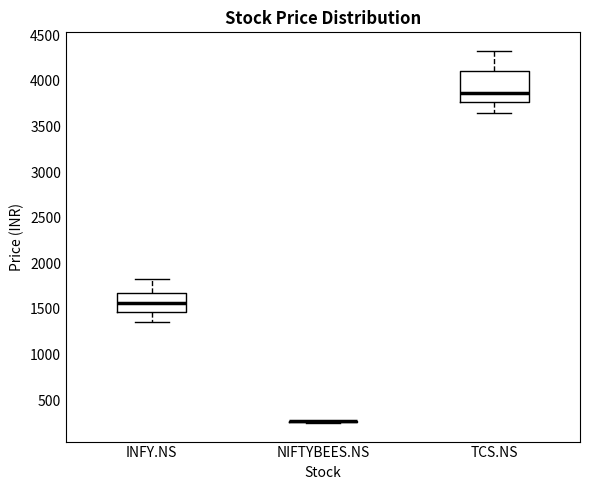

Reading left to right, transcribe this box plot: for each box, give where its median line is, the range the box spans, and where its two whiskers end, as read against the y-axis. The values are not printed on the chart, so give them approximately, as read against the axis.

INFY.NS: median 1550, box 1450 to 1650, whiskers 1350 to 1850
NIFTYBEES.NS: box collapsed to a line at 250, whiskers 250 to 300
TCS.NS: median 3850, box 3750 to 4100, whiskers 3650 to 4350